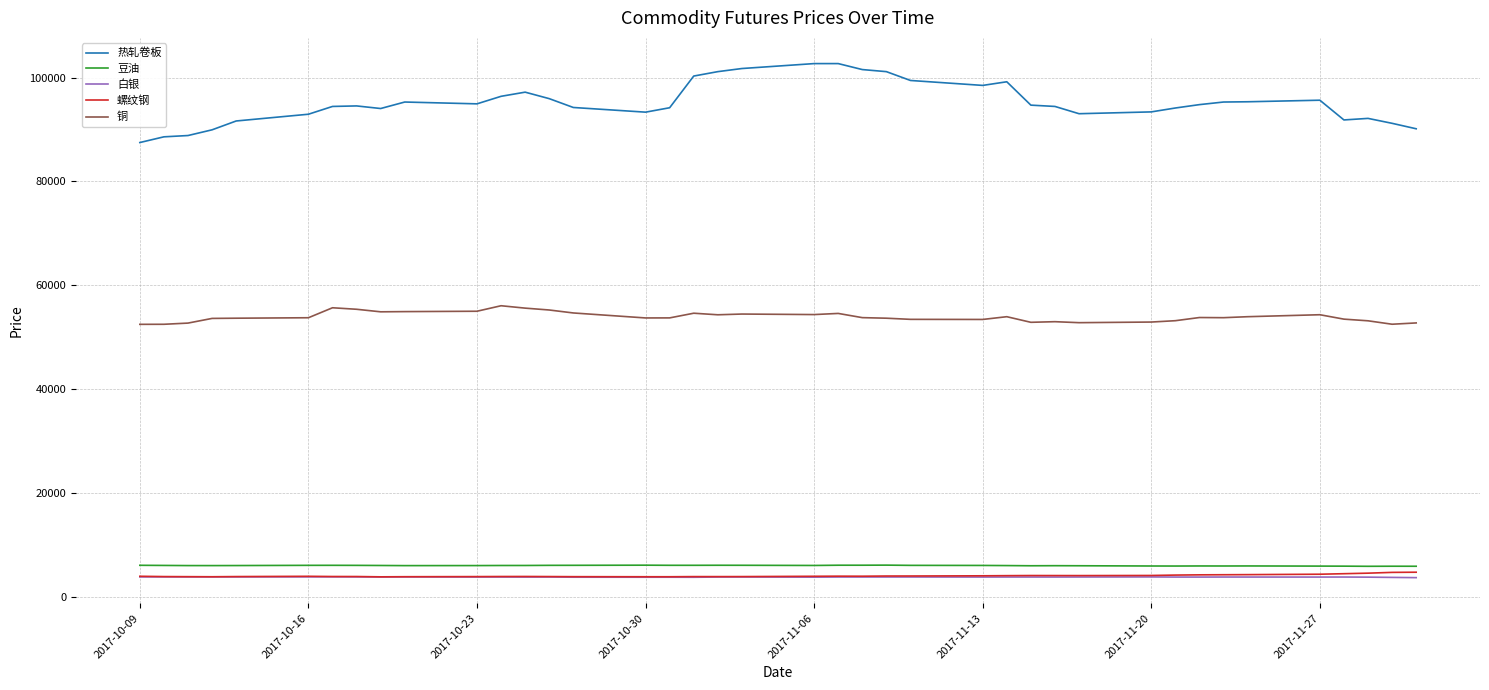

Which series has the largest range (max minus min)?

热轧卷板